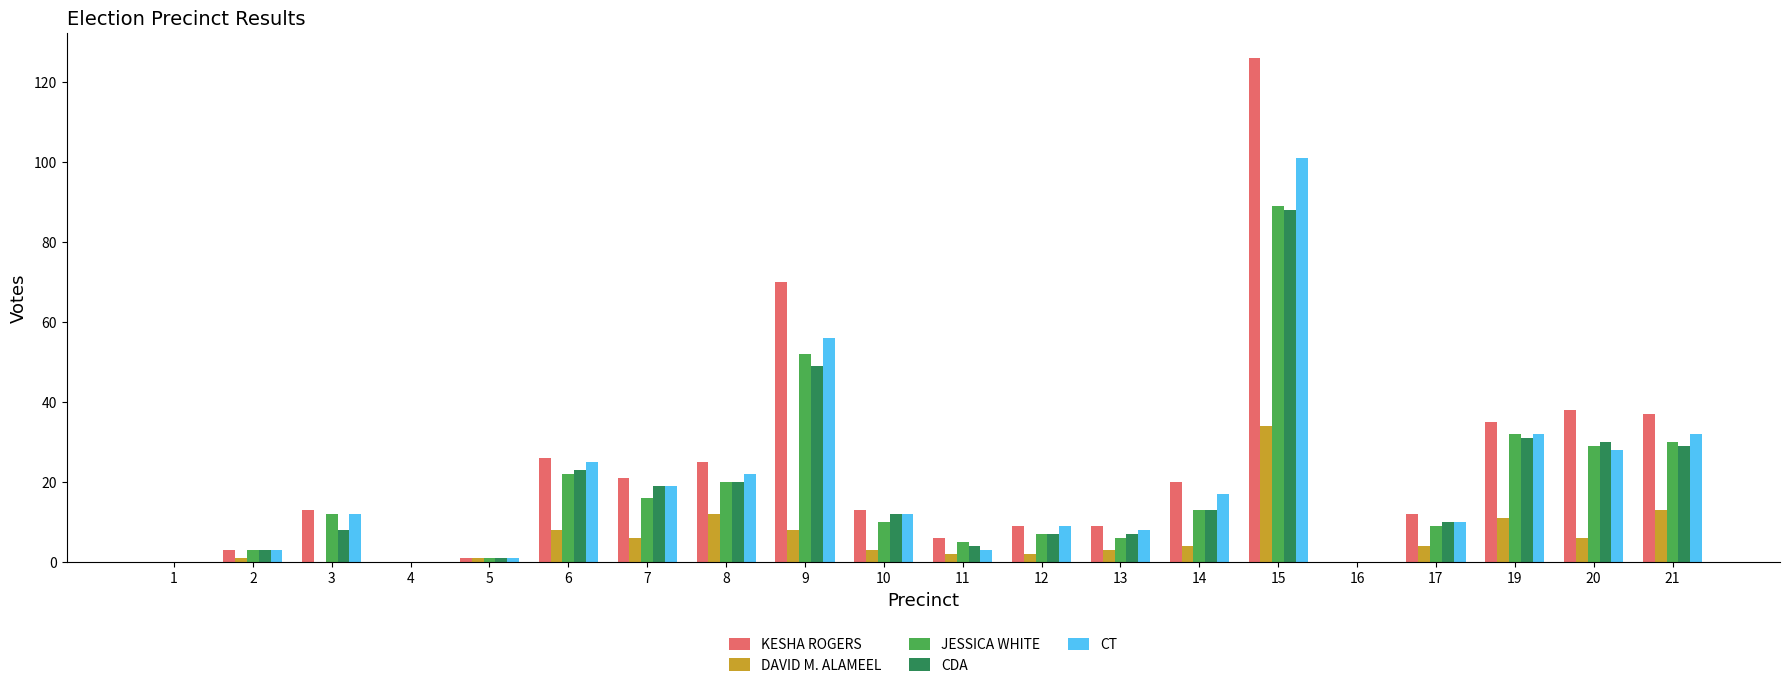

What is the sum of all CDA values?

354